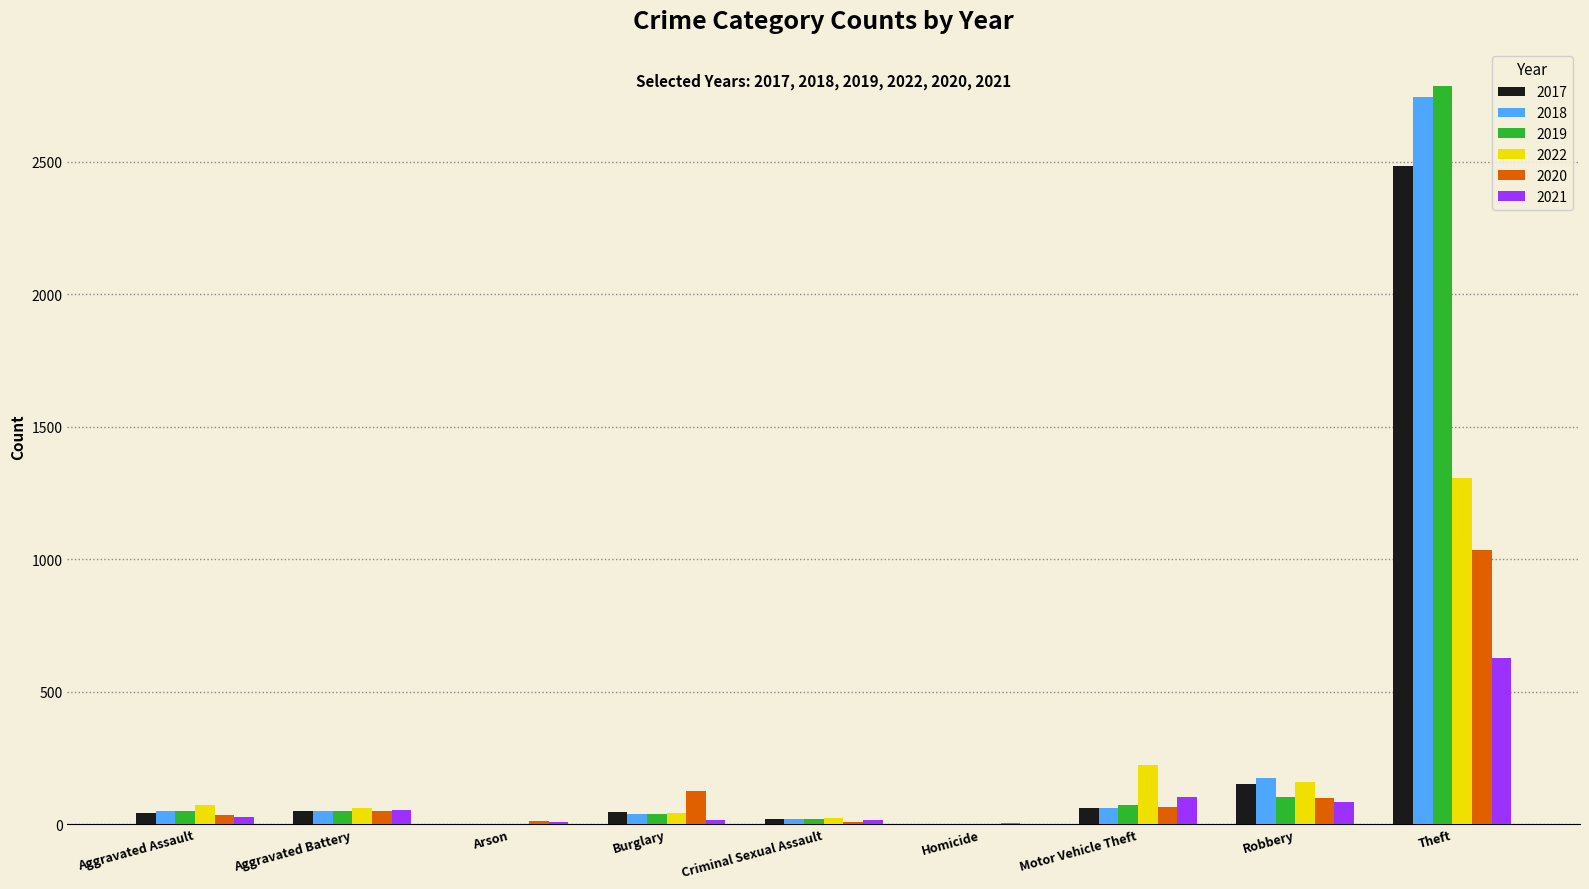

What is the average value of the 2018 series?

349